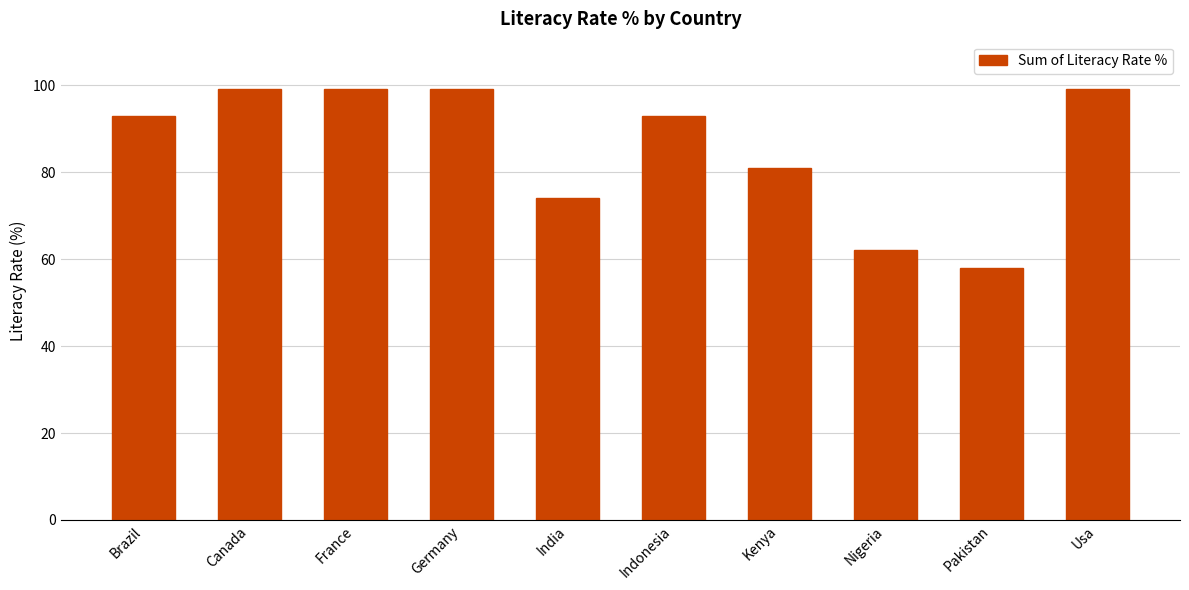

What is the maximum value shown in the chart?

99